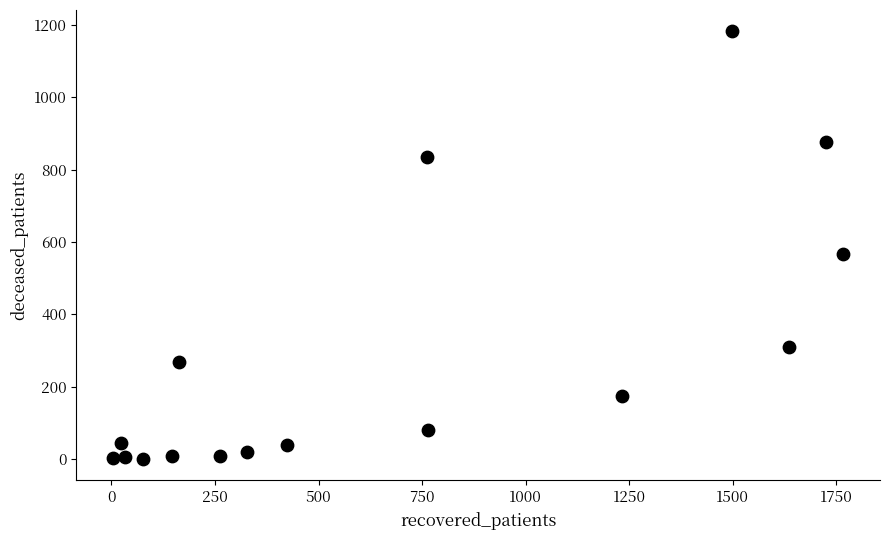

What Y value in the scatter plot is closest to 591?

567